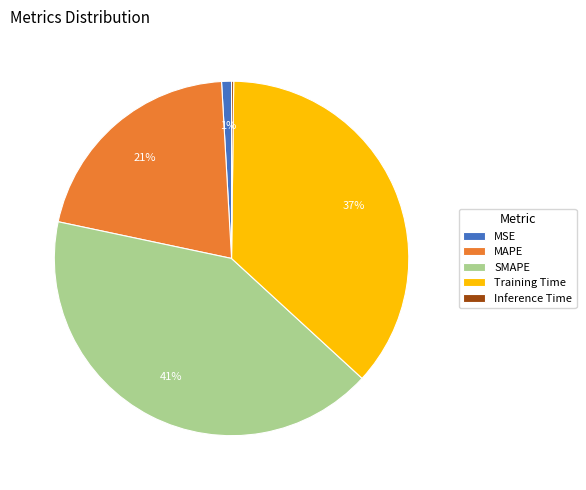

To the nearest percent, what portion does MAPE represent?

21%